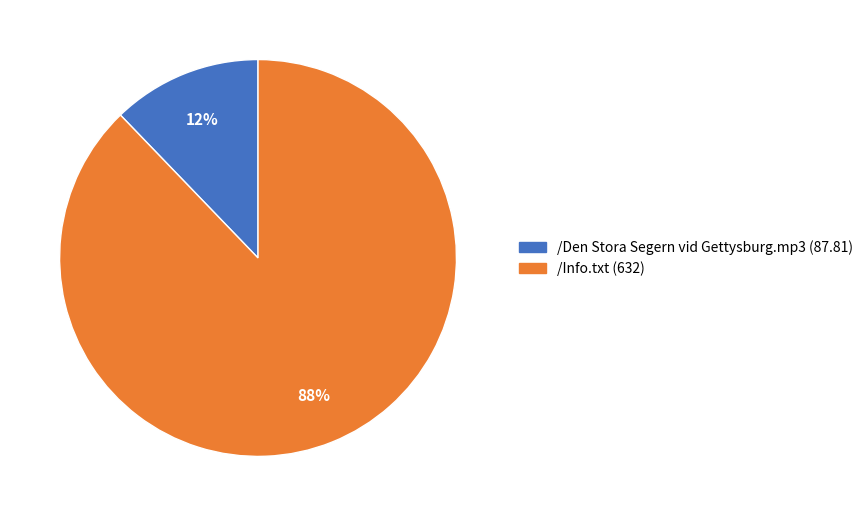

Count the number of slices in the pie.

2